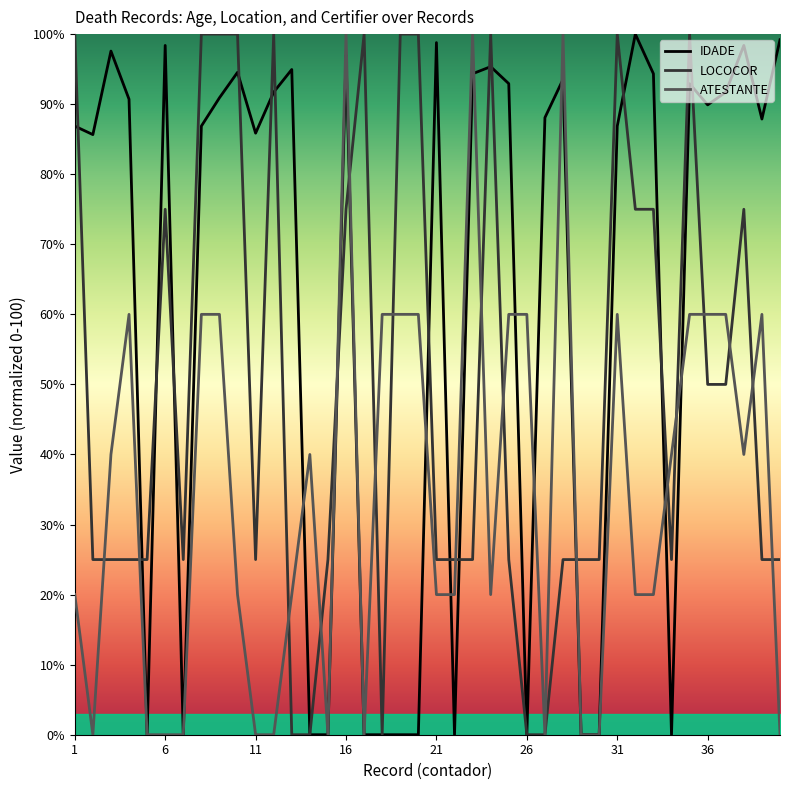

Is it true that ATESTANTE equals 60.0 at 20?

True